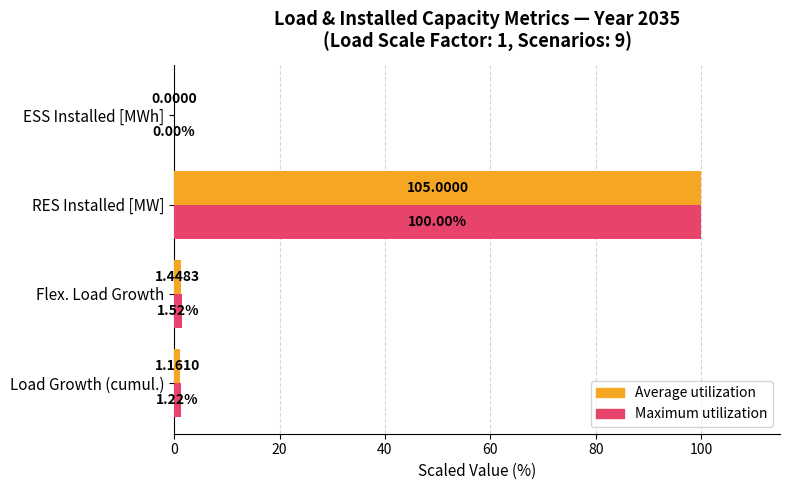

Which category has the highest value across all series?

RES Installed [MW]